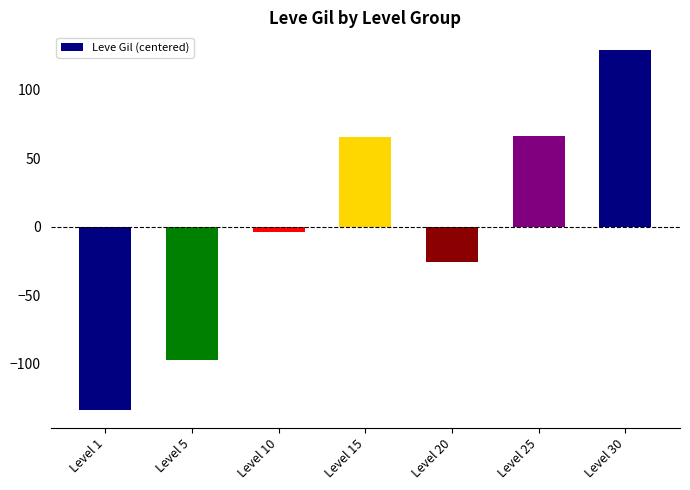

What is the change in value from Level 5 to Level 15?

+162.7